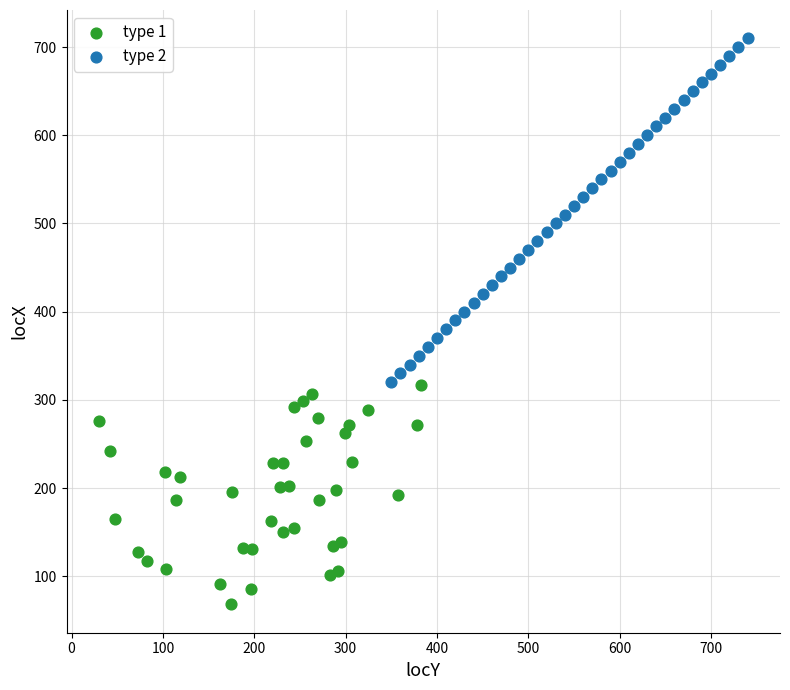

Which series contains the lowest Y value?

type 1